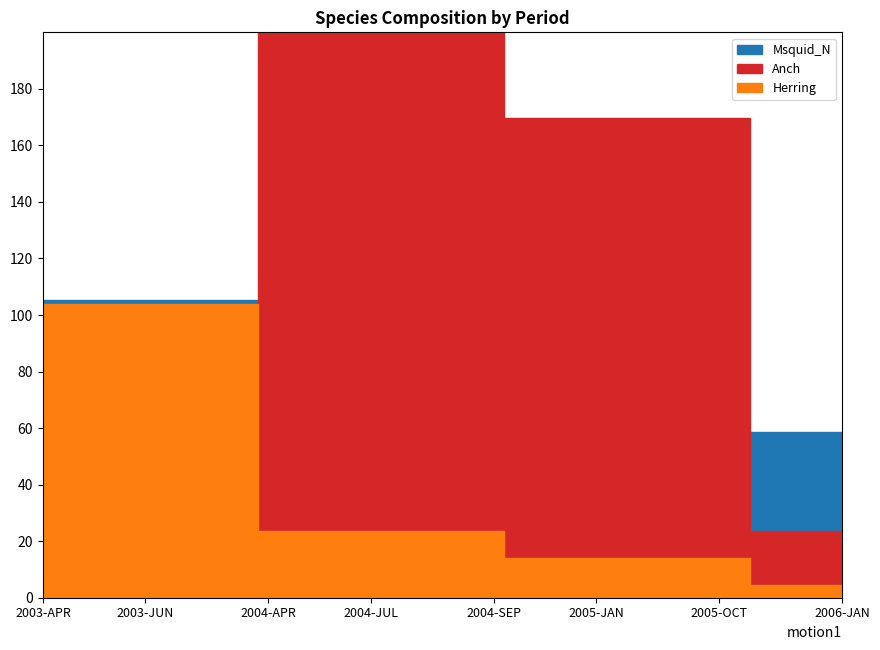

How many lines are shown in the chart?

3